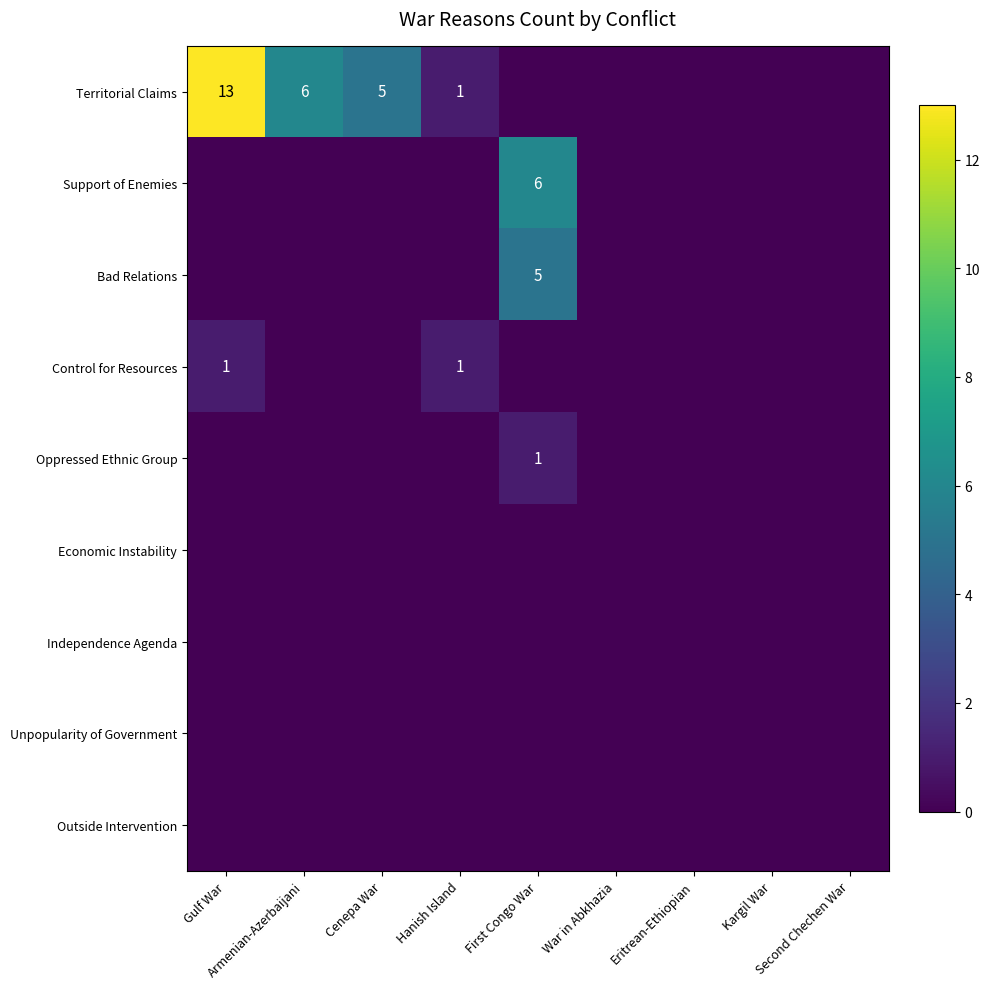

At which category is the sum across all series the highest?

Gulf War